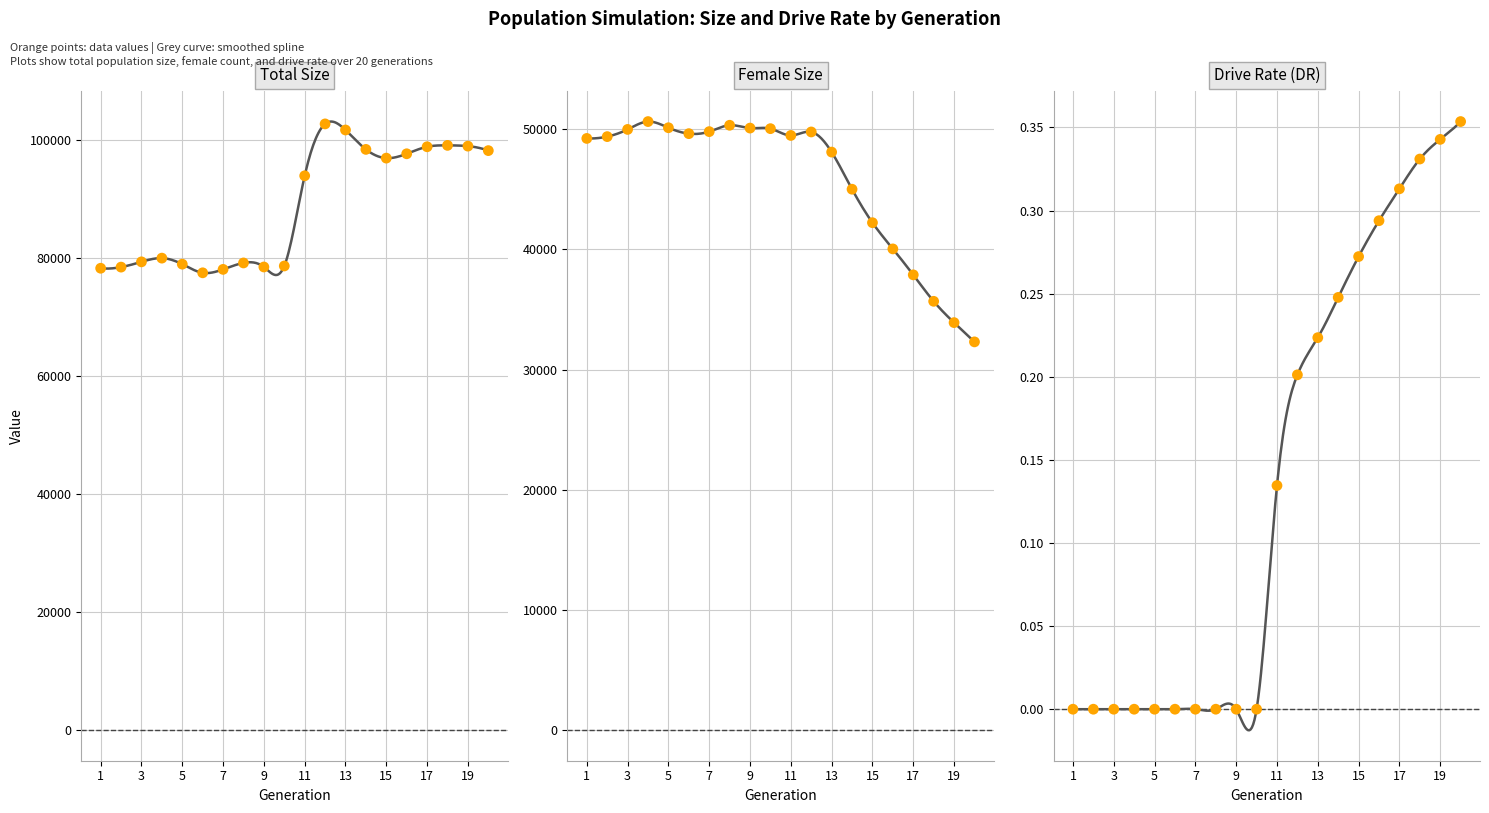

What are all the series names shown in the legend?

Total Size, Female Size, Drive Rate (DR)